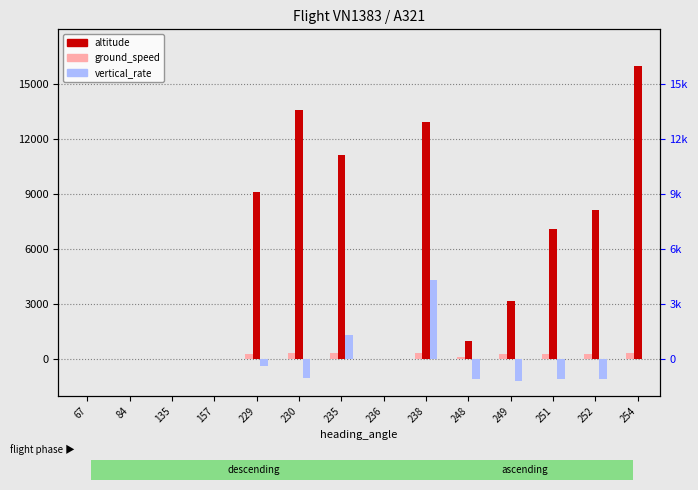

Where does the vertical_rate series first go above 0?

235